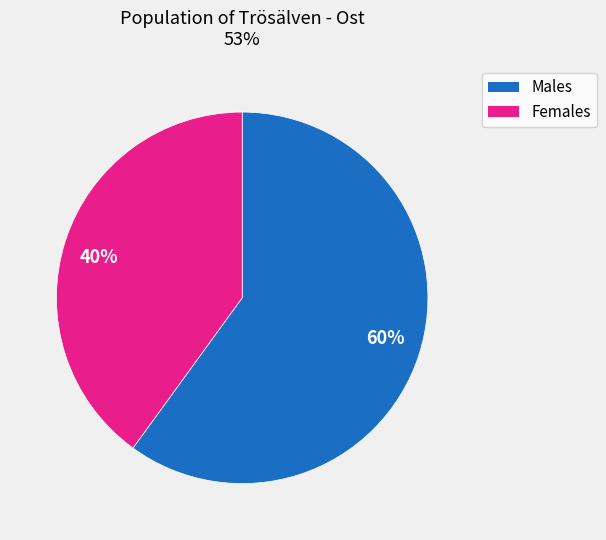

How many slices are in this pie chart?

2